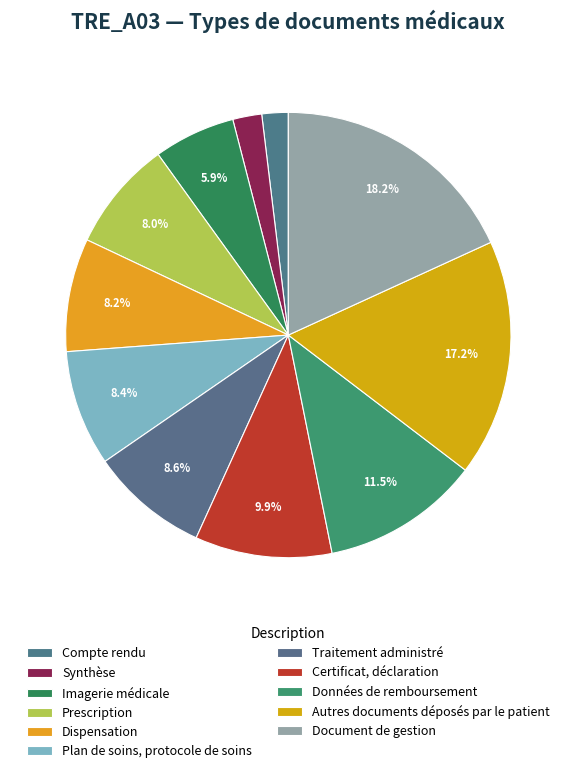

Is it true that Traitement administré is 1% of the pie?

False